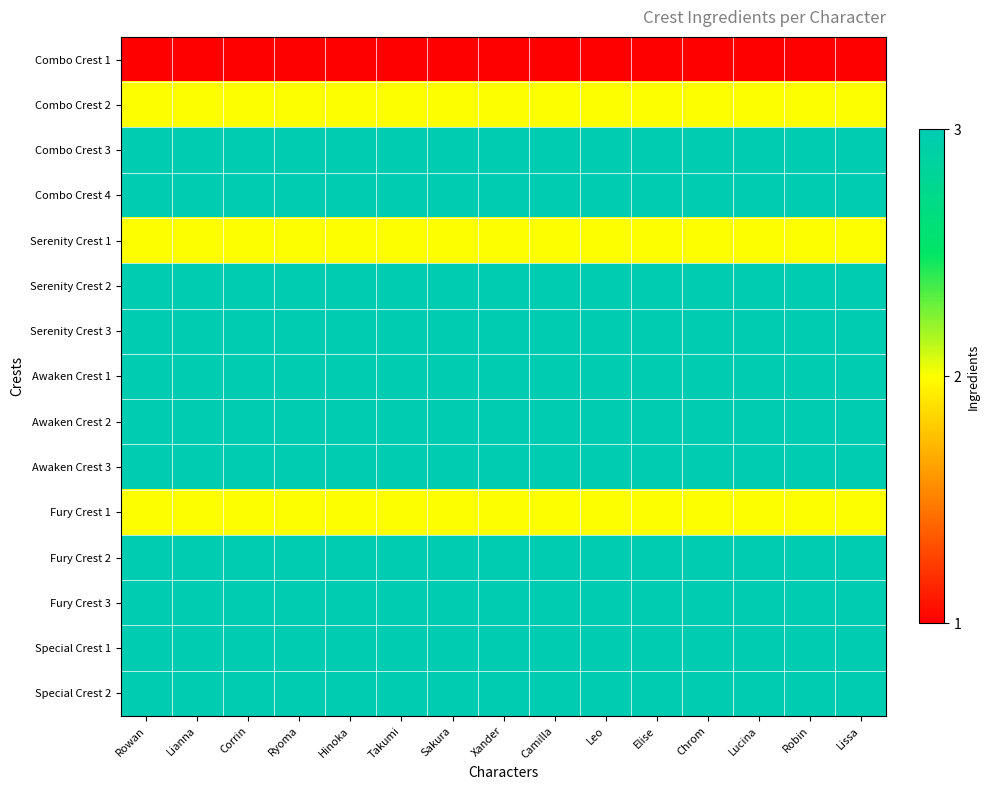

Which category has the lowest value across all series?

Rowan